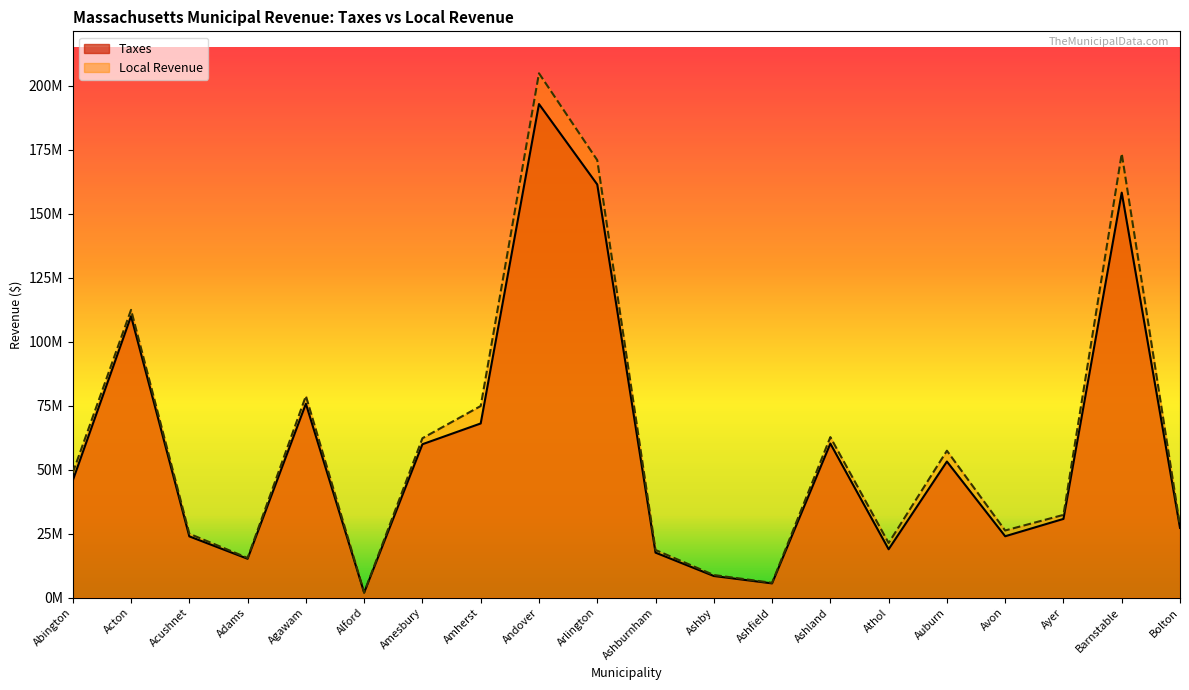

Reading left to right, list all the values displayed in this chart.

Taxes: 45799017	110026970	23942903	15189174	75786997	1940054	59965248	68083851	192938704	161498247	17588942	8455166	5566889	60224077	18906466	53200242	23994220	30773131	158319258	27238193
Local Revenue: 48799137	112483866	24970358	15508597	78824973	1998167	62304138	74896428	204966862	171012160	18621459	8839377	5784678	62743914	21359757	57425713	26244898	32346318	173560639	28106963